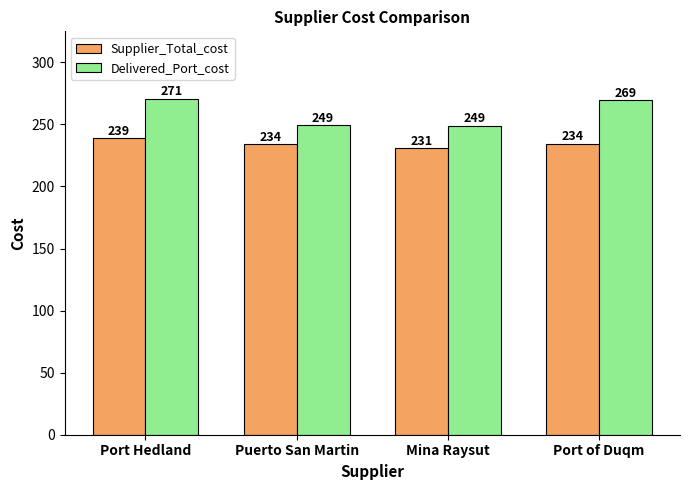

At which label does Supplier_Total_cost first exceed 234?

Port Hedland